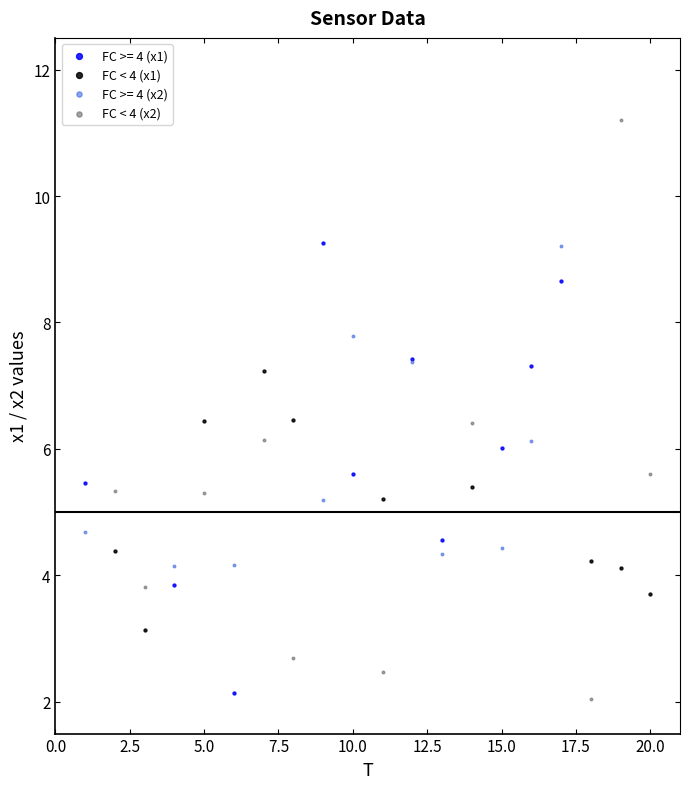

Which series reaches the maximum Y coordinate?

FC < 4 (x2)